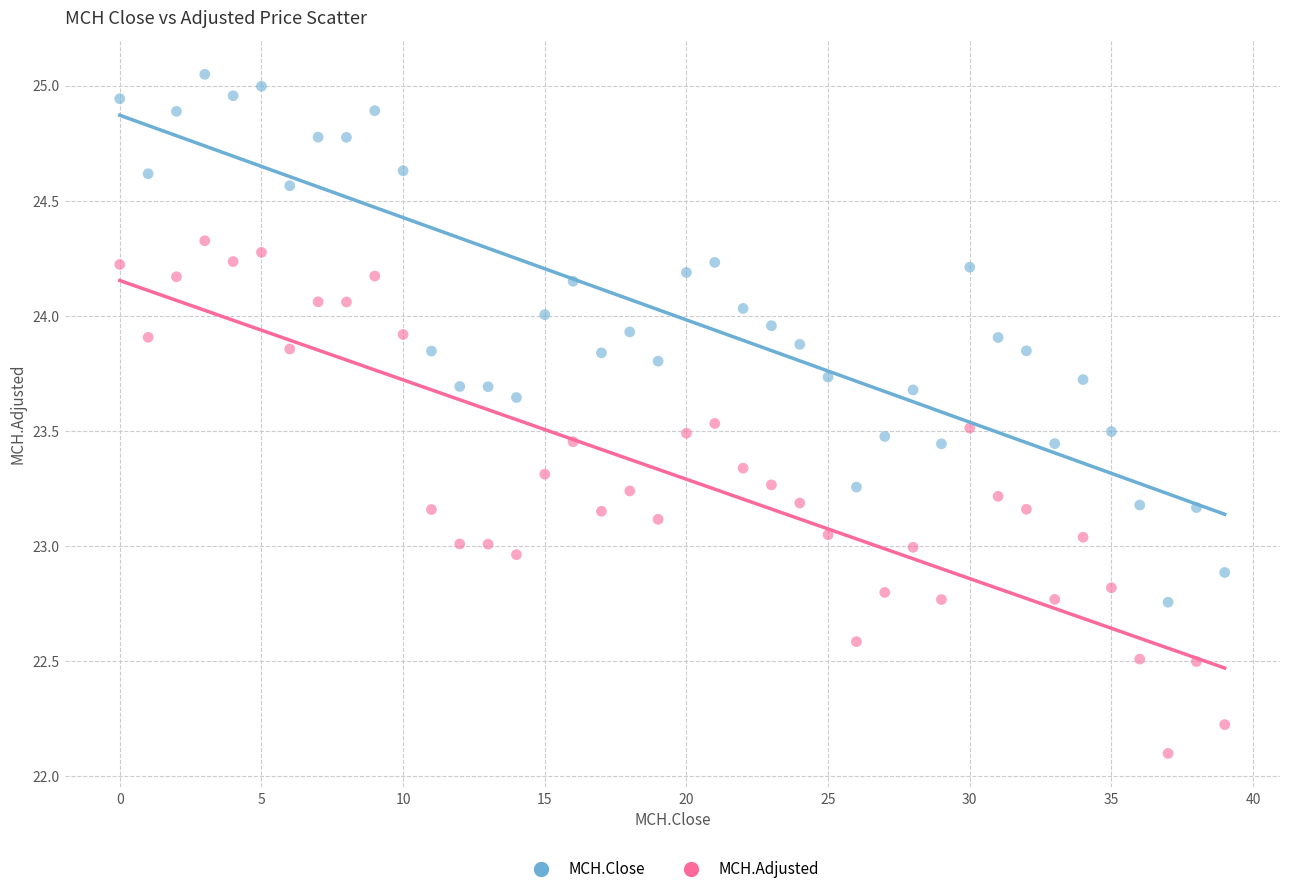

What are all the series names shown in the legend?

MCH.Close, MCH.Adjusted